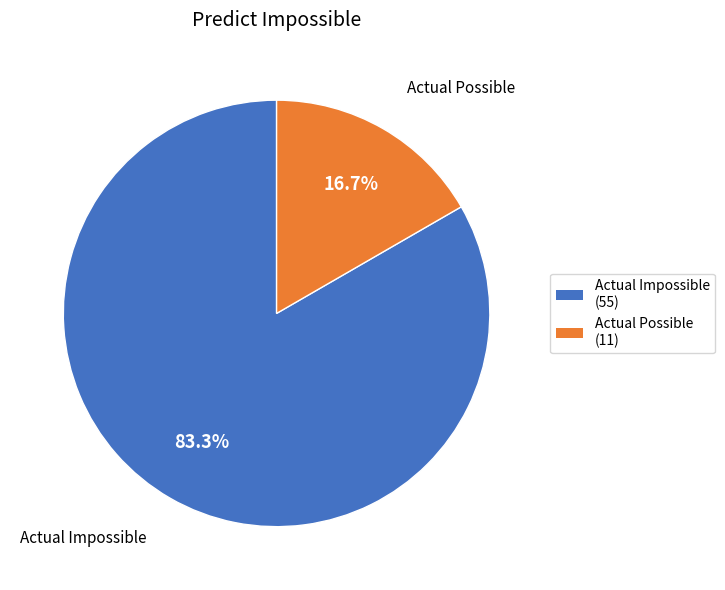

Approximately how many times larger is the value at Actual Impossible (55) compared to Actual Possible (11)?

5.0